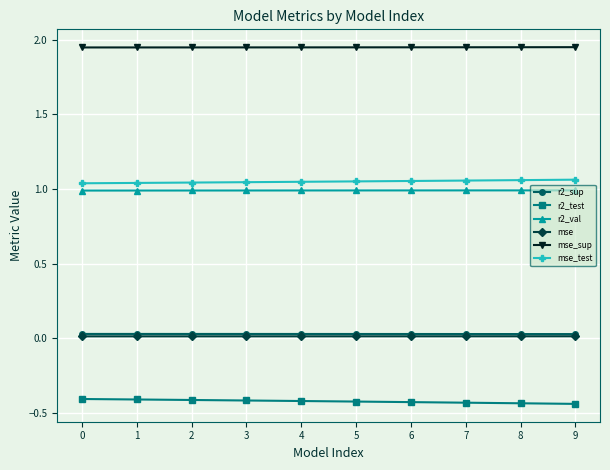

What is the total value across all series at 3?

3.6